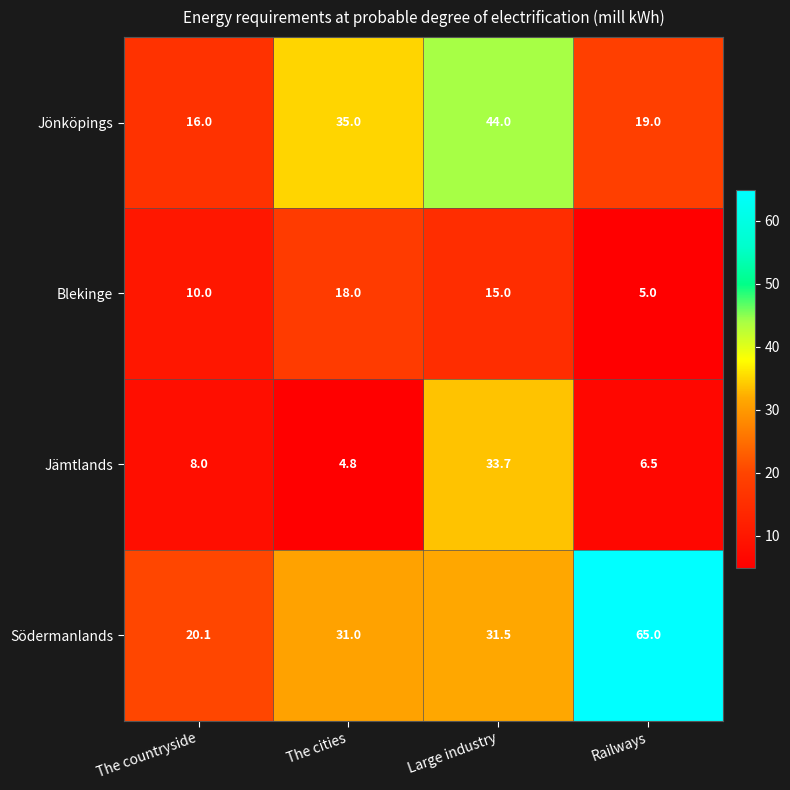

What is the spread (max minus min) of values at Railways?

60.0